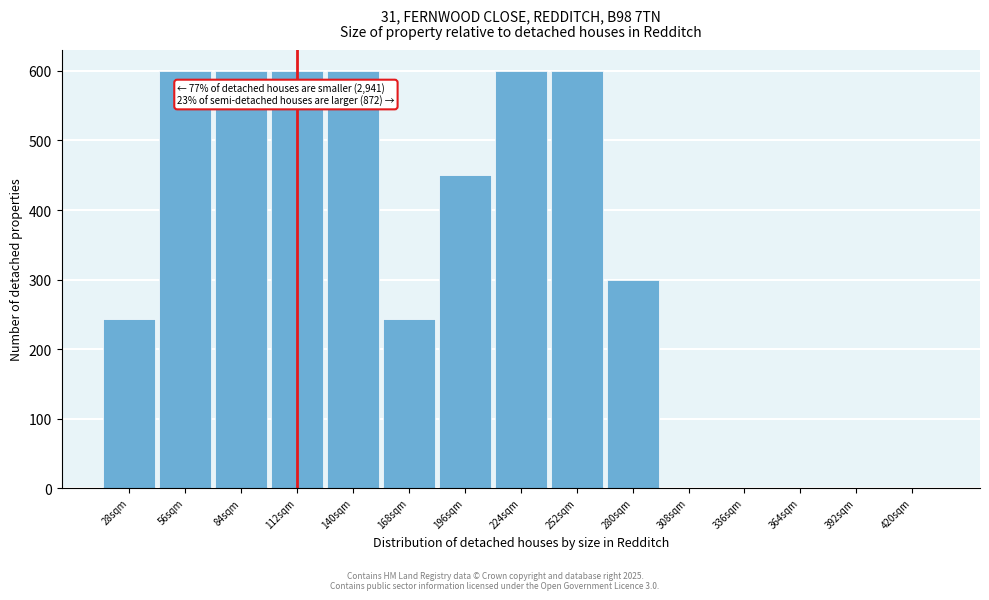

Reading left to right, transcribe all the data shown in this chart.

28sqm=243.4	56sqm=600.0	84sqm=600.0	112sqm=600.0	140sqm=600.0	168sqm=243.4	196sqm=450.0	224sqm=600.0	252sqm=600.0	280sqm=300.0	308sqm=0.0	336sqm=0.0	364sqm=0.0	392sqm=0.0	420sqm=0.0